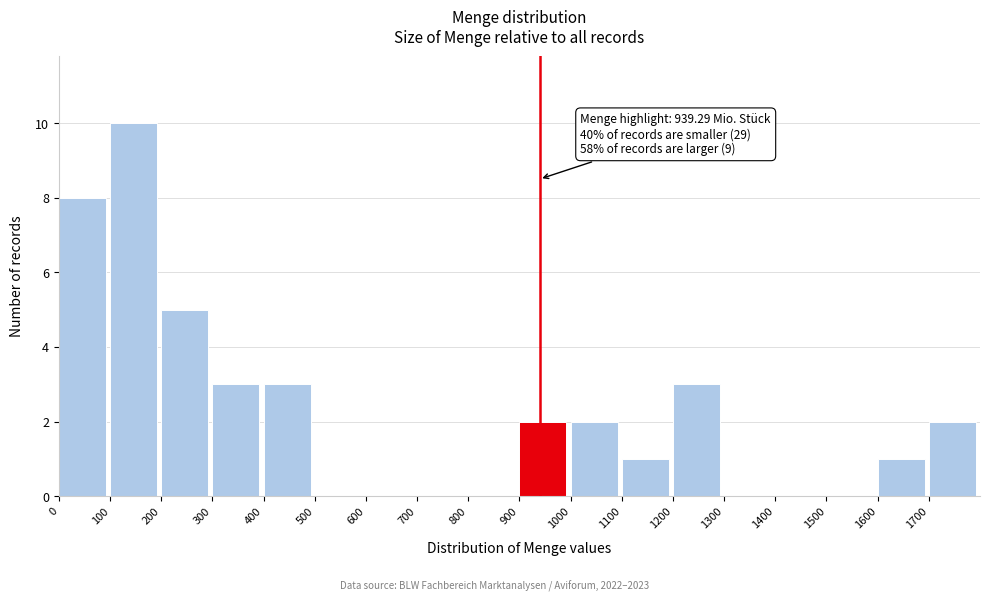

Which range on the x-axis has the tallest bar?

100 to 200